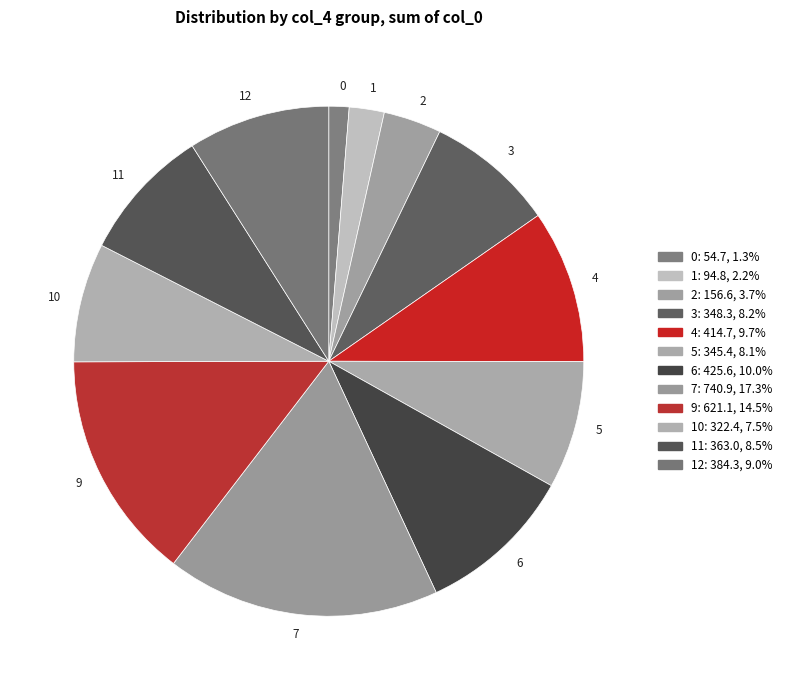

What is the largest slice in the pie chart?

7